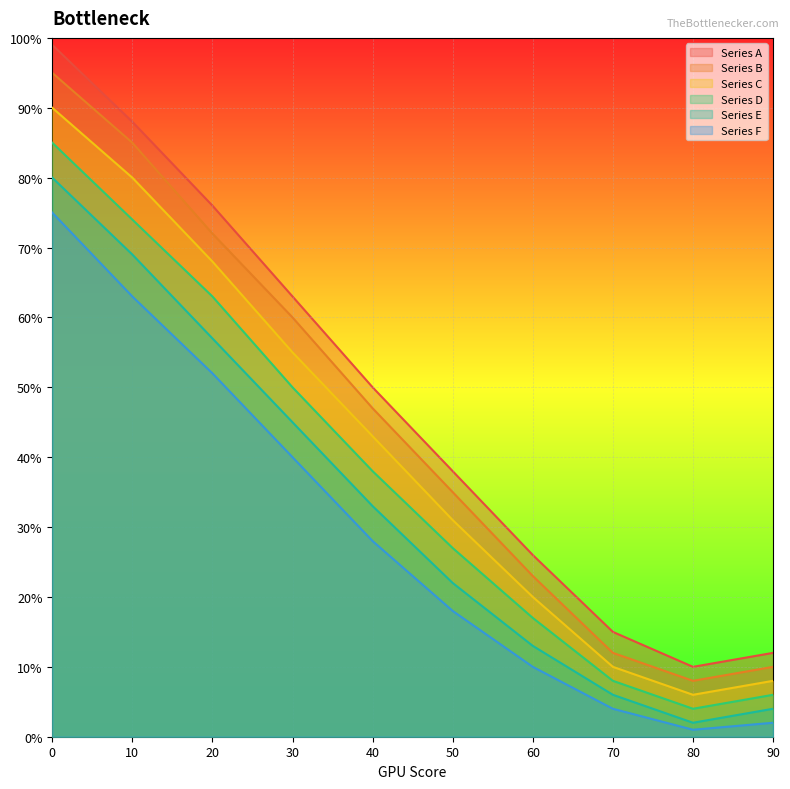

Reading left to right, transcribe all the data shown in this chart.

Series A: 0=99	10=88	20=76	30=63	40=50	50=38	60=26	70=15	80=10	90=12
Series B: 0=95	10=85	20=72	30=60	40=47	50=35	60=23	70=12	80=8	90=10
Series C: 0=90	10=80	20=68	30=55	40=43	50=31	60=20	70=10	80=6	90=8
Series D: 0=85	10=74	20=63	30=50	40=38	50=27	60=17	70=8	80=4	90=6
Series E: 0=80	10=69	20=57	30=45	40=33	50=22	60=13	70=6	80=2	90=4
Series F: 0=75	10=63	20=52	30=40	40=28	50=18	60=10	70=4	80=1	90=2